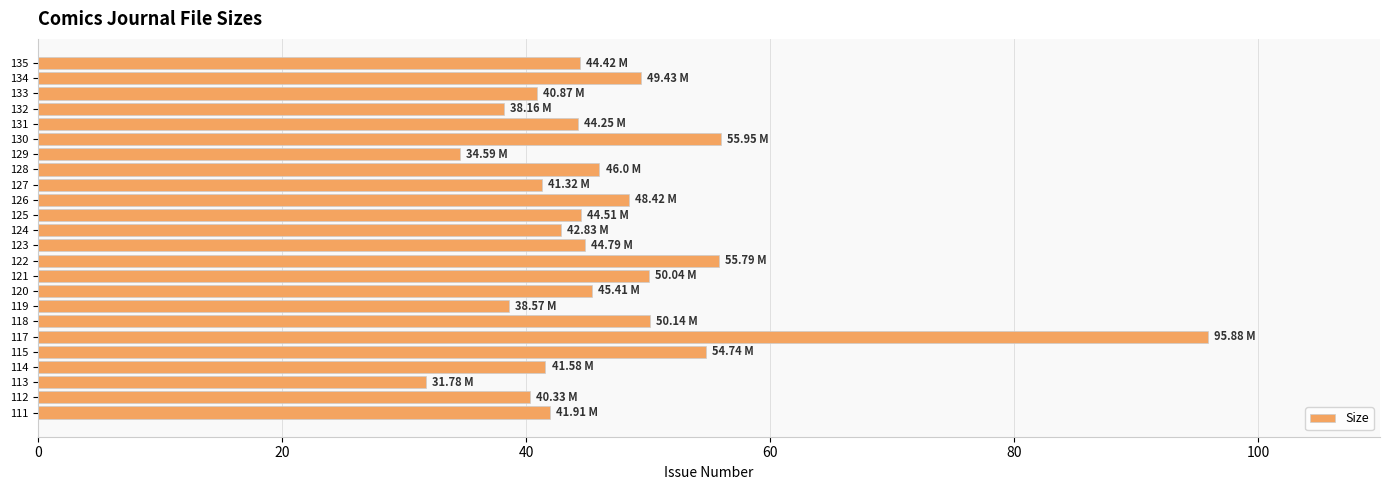

What is the sum of all values?

1121.7